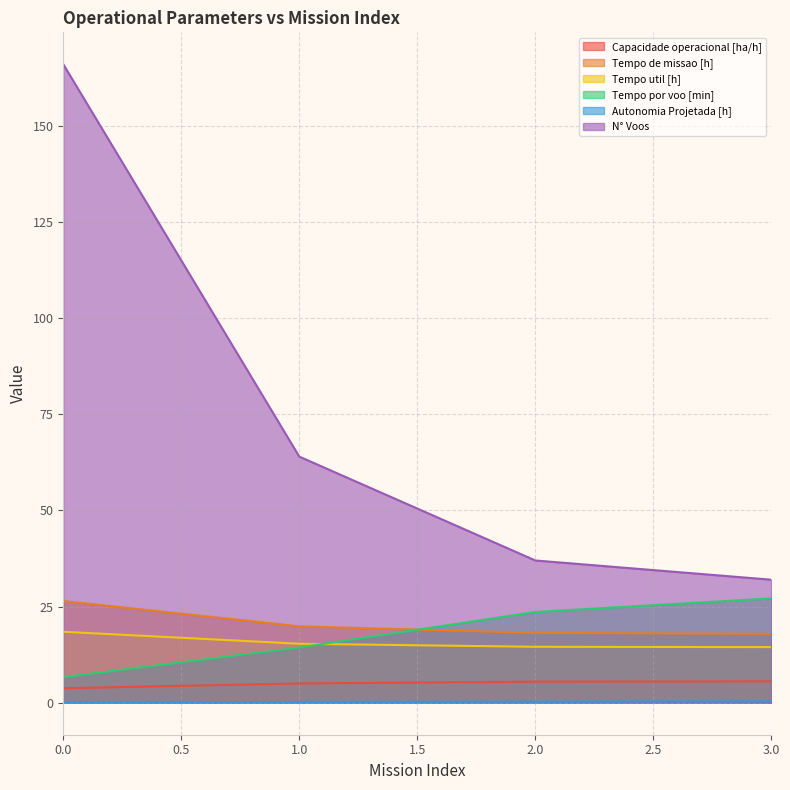

Which series has the largest total across all categories?

N° Voos